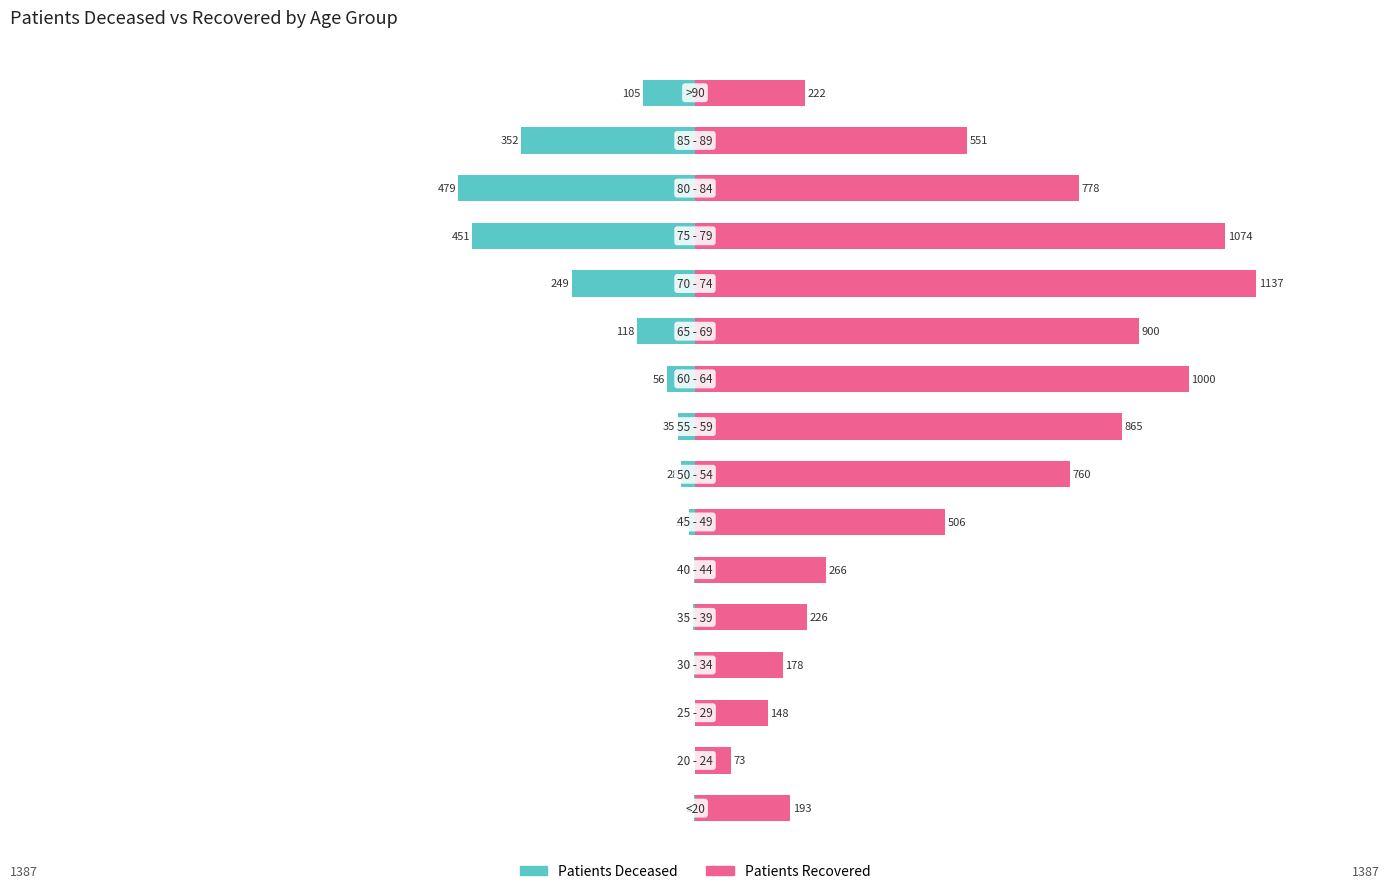

Reading left to right, what are all the values shown in this chart?

patients_deceased: -2	0	0	-3	-4	-3	-13	-28	-35	-56	-118	-249	-451	-479	-352	-105
patients_recovered: 193	73	148	178	226	266	506	760	865	1000	900	1137	1074	778	551	222